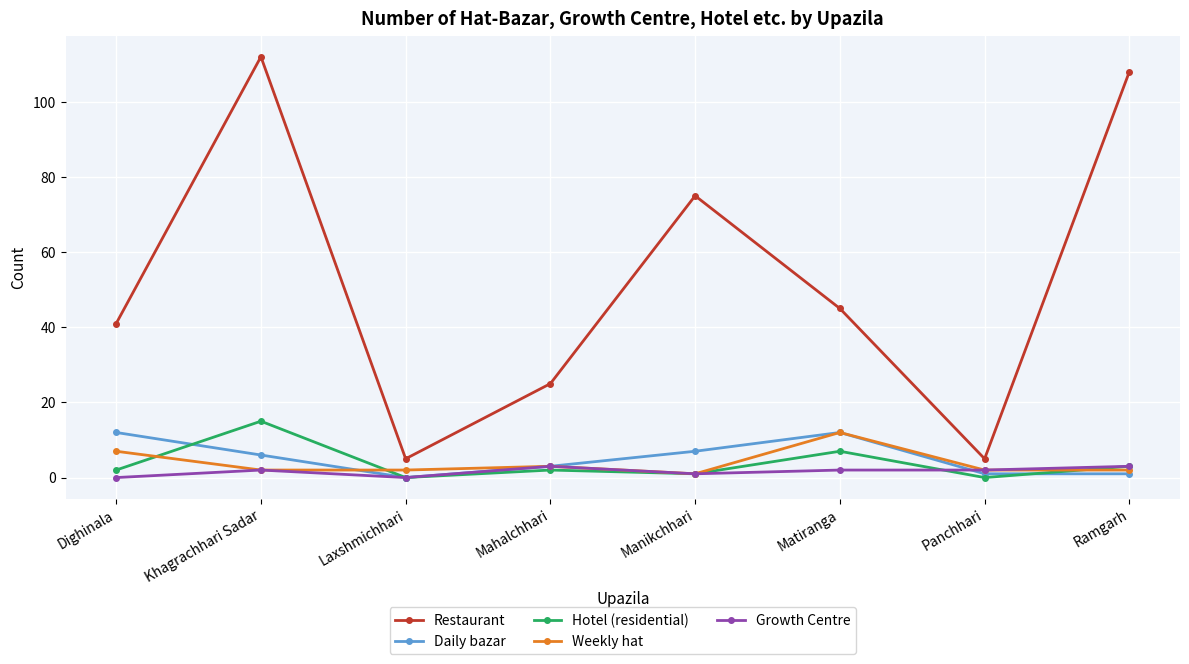

What is the spread (max minus min) of values at Ramgarh?

107